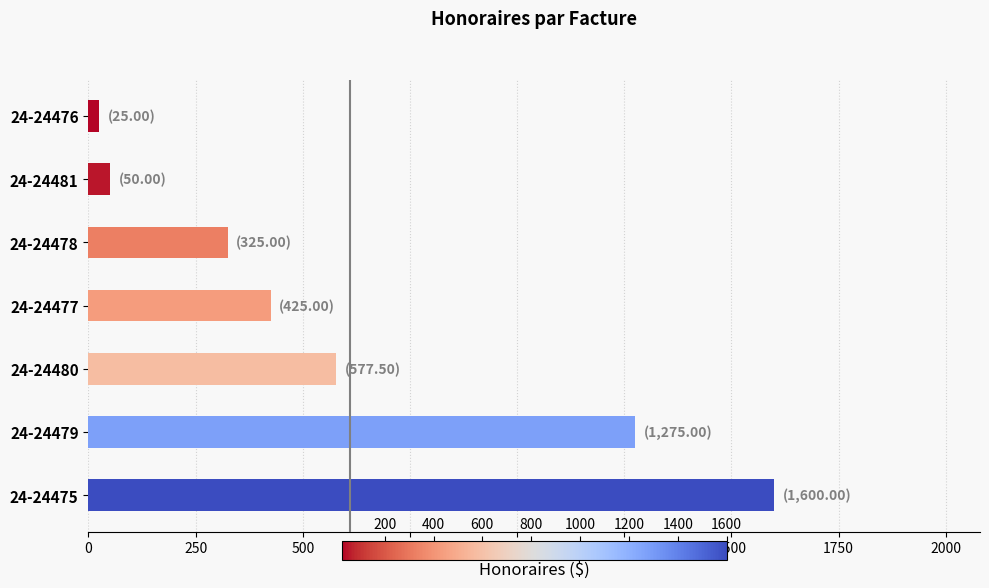

What is the smallest value displayed?

25.0